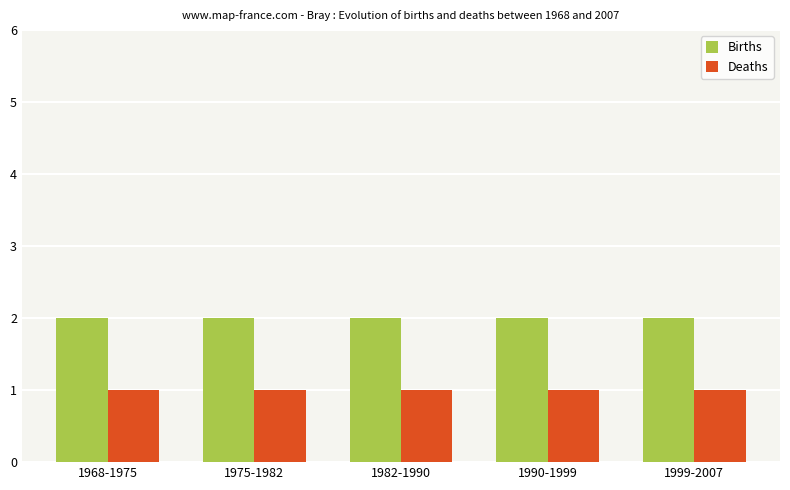

What is the total value across all series at 1982-1990?

3